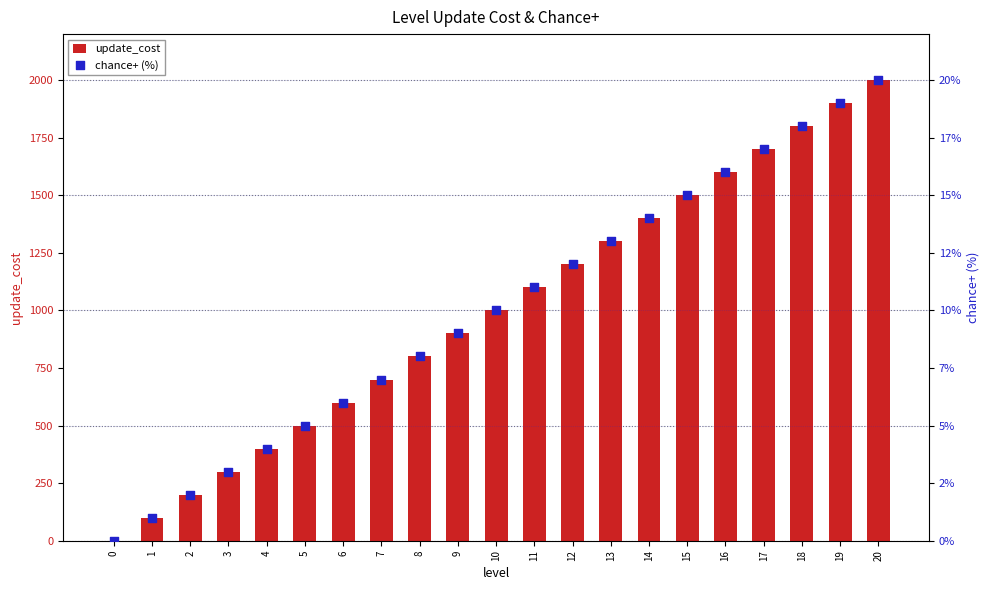

Which series has the largest Y range (max minus min)?

update_cost